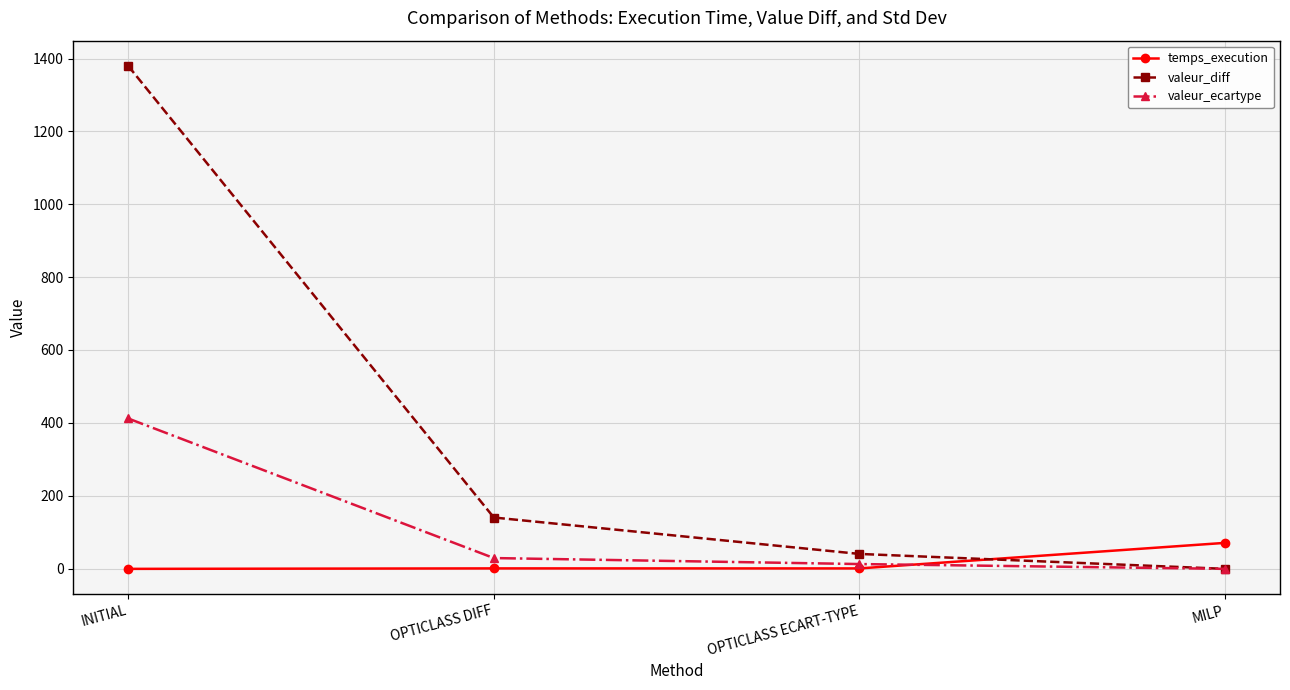

What is the value of the valeur_ecartype point at the 3rd from the left?

12.2